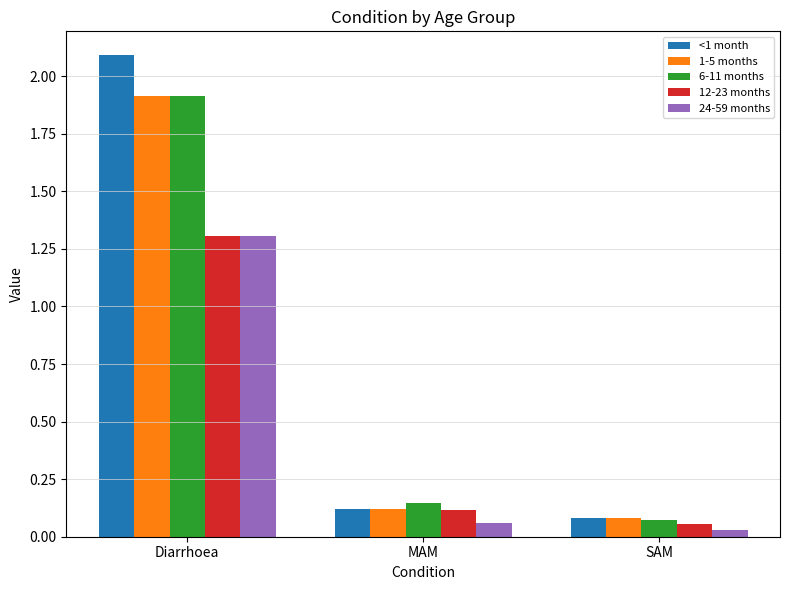

How many series are shown in this chart?

5